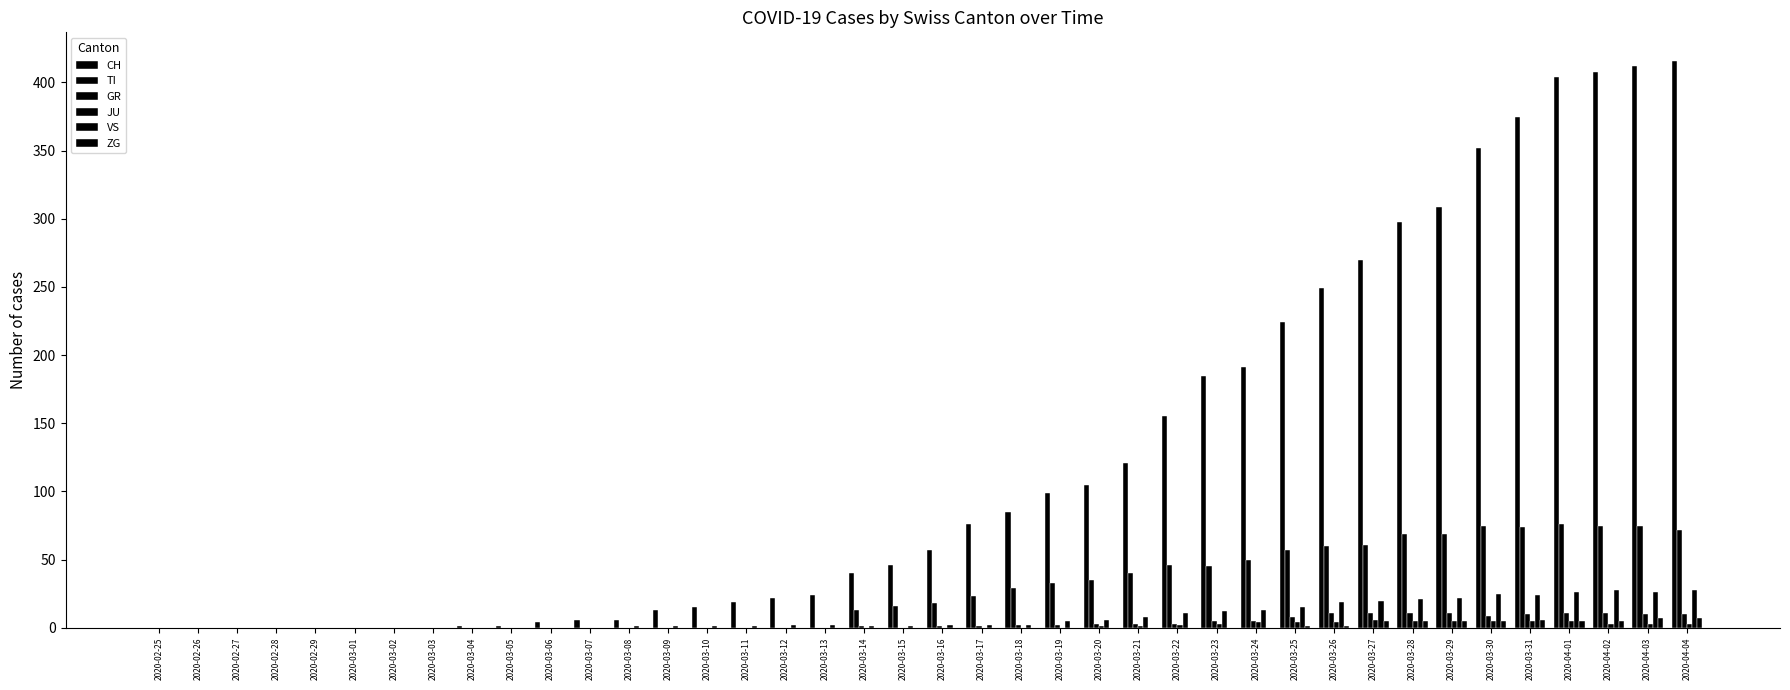

What is the value of the GR bar at the 40th from the left?

10